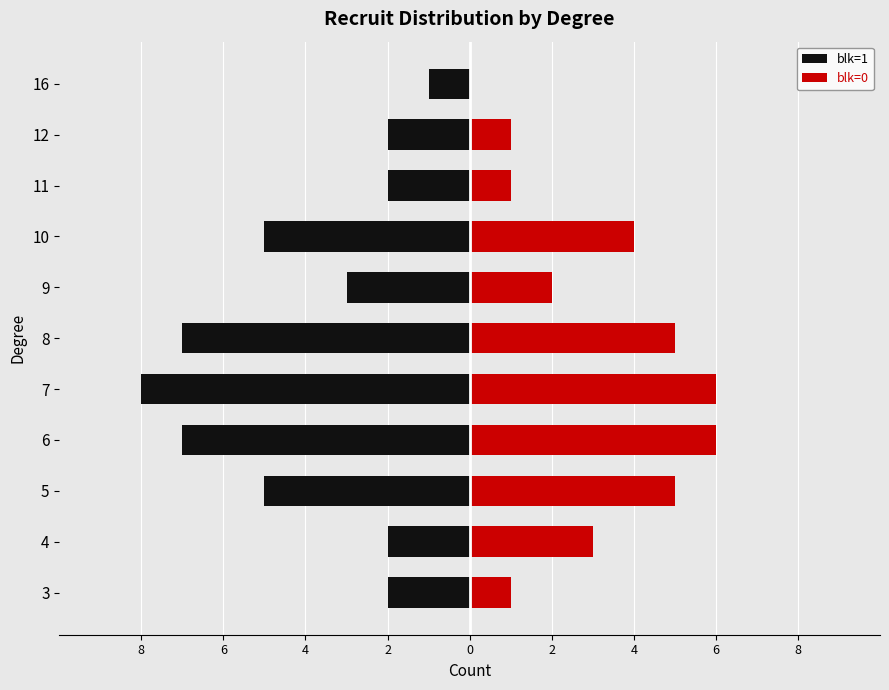

How many bars are there in total?

22